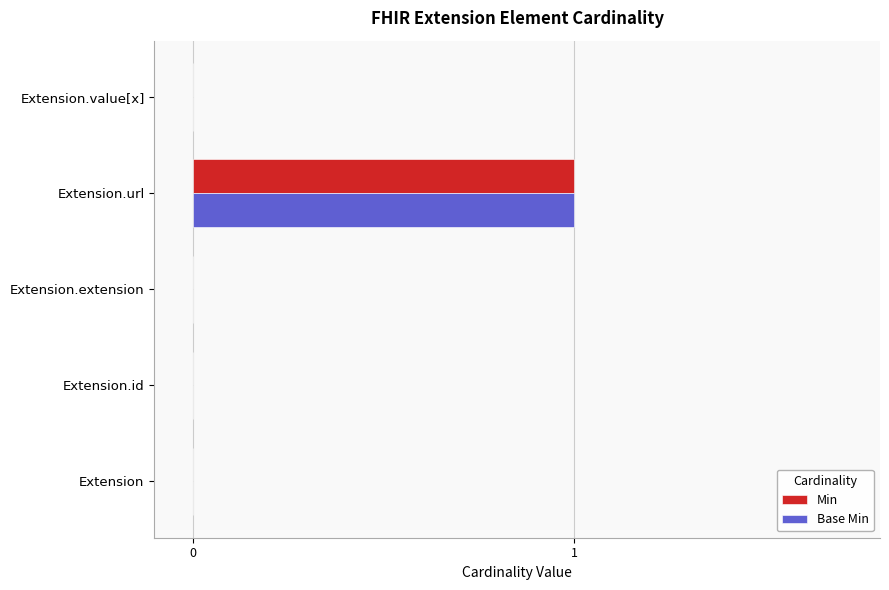

True or false: Base Min has a value of 1 at Extension.url.

True